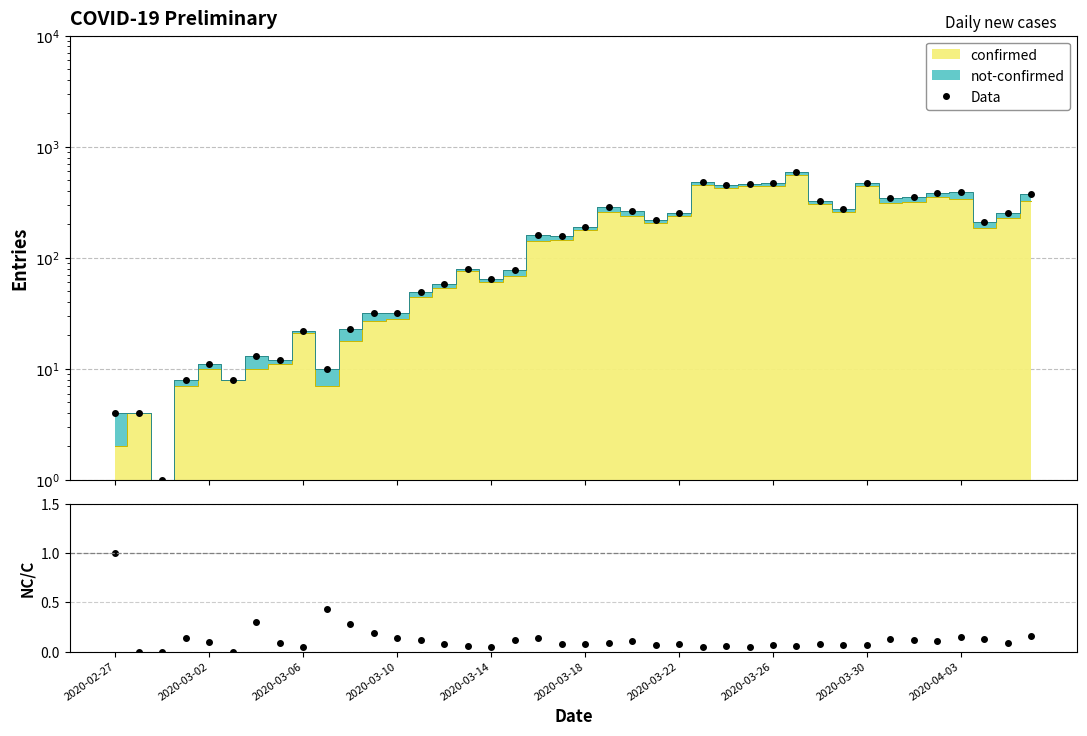

At which category is the sum across all series the highest?

29